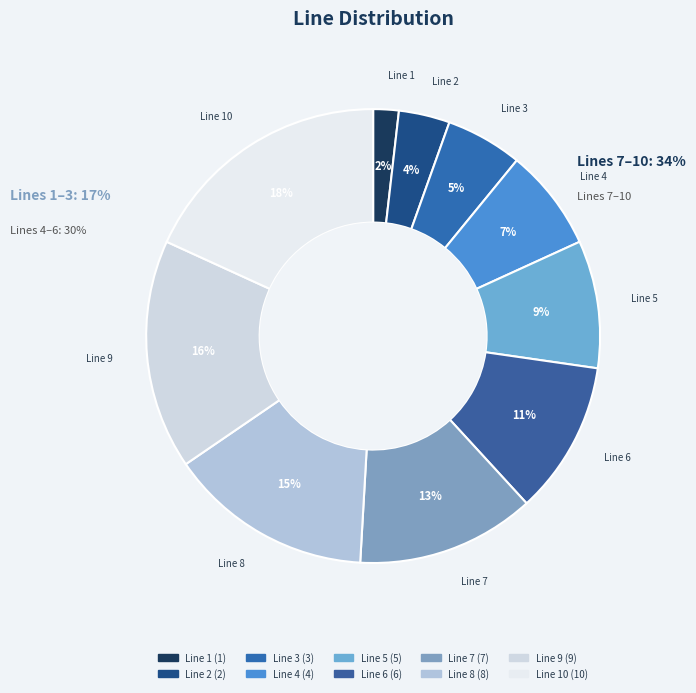

Is there any slice that represents more than half of the pie?

No